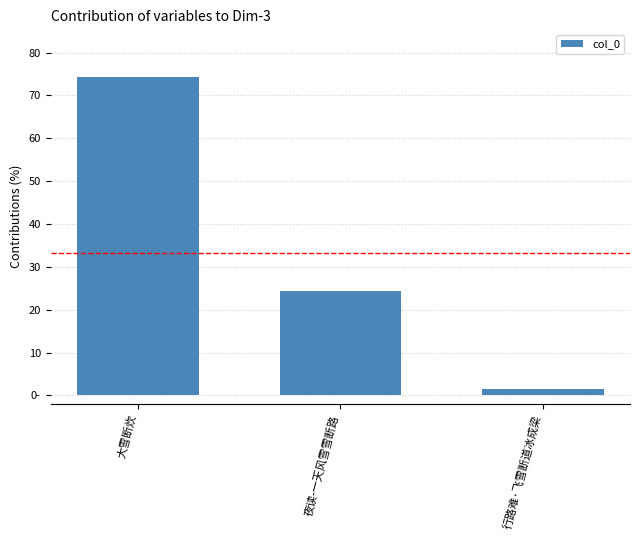

The chart shows a value of 6.0 at 夜读-一天风雪雪断路. True or false?

False